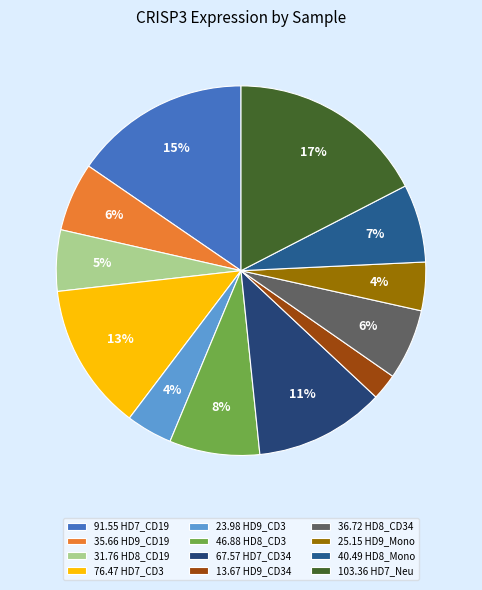

Count the number of slices in the pie.

12